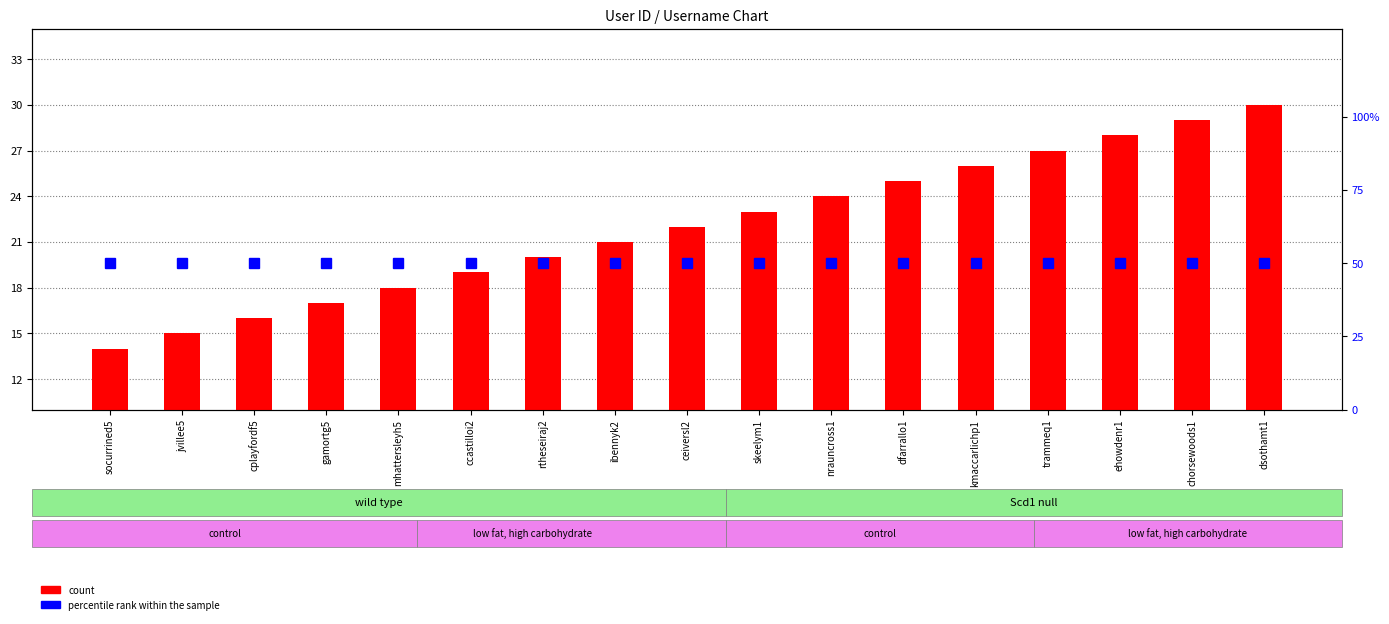

List the series in order of their peak value, highest first.

percentile rank within the sample, count